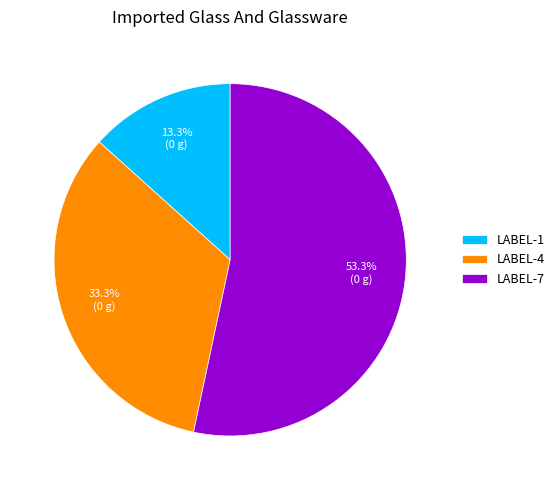

Which category has the biggest portion of the pie?

LABEL-7